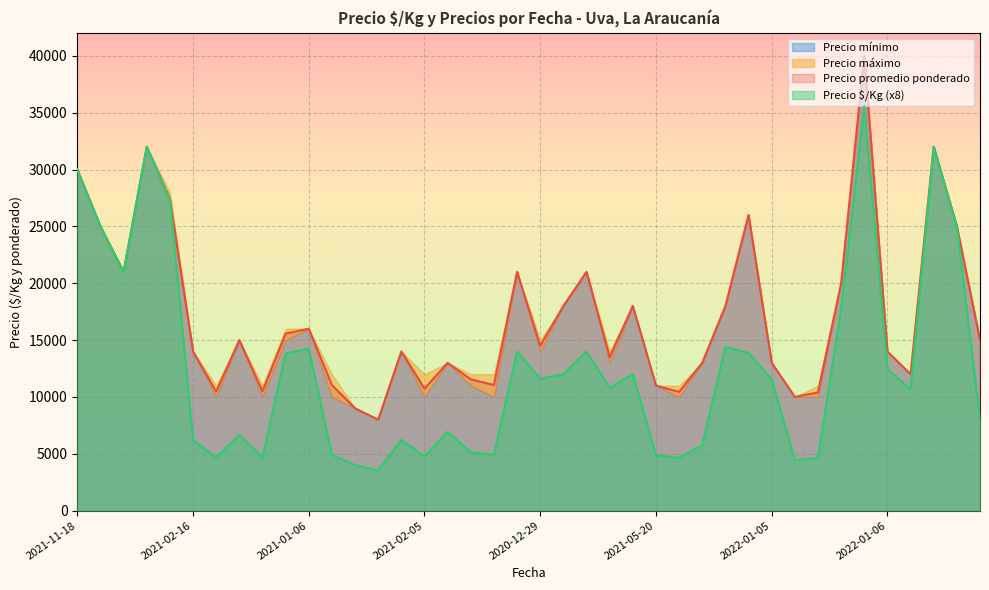

What is the lowest value of the Precio promedio ponderado series?

8000